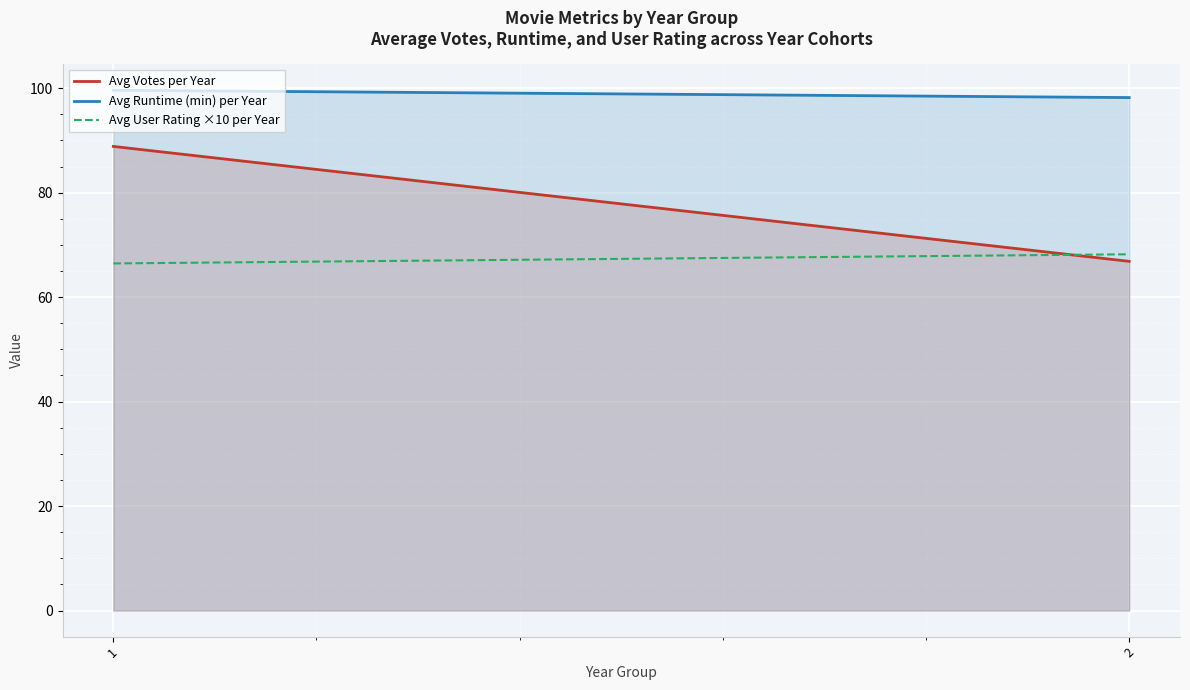

Is it true that Avg User Rating ×10 per Year equals 34.0 at 1?

False